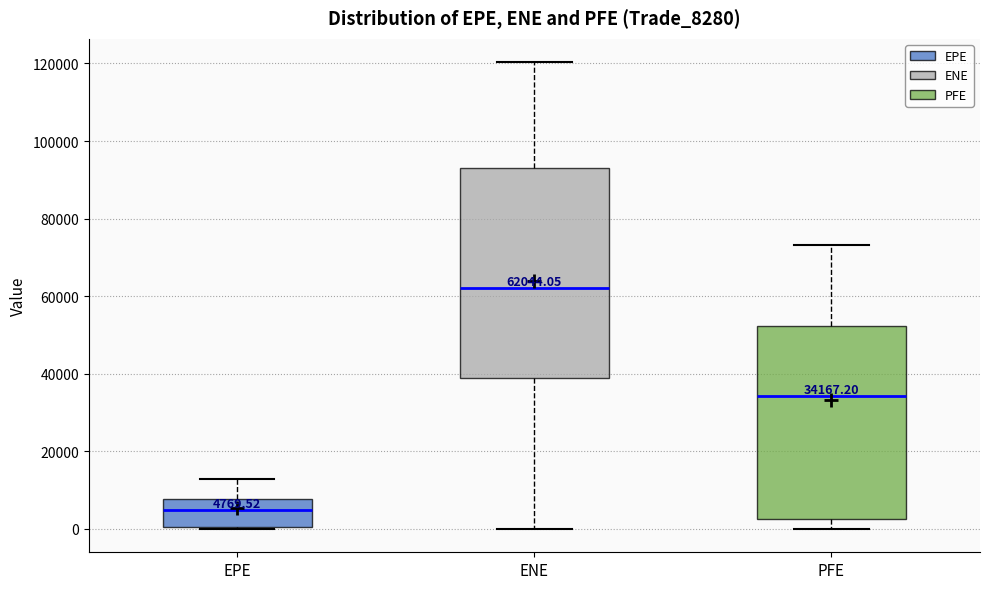

Comparing the boxes themselves (not the whiskers), which one is the tallest?

ENE